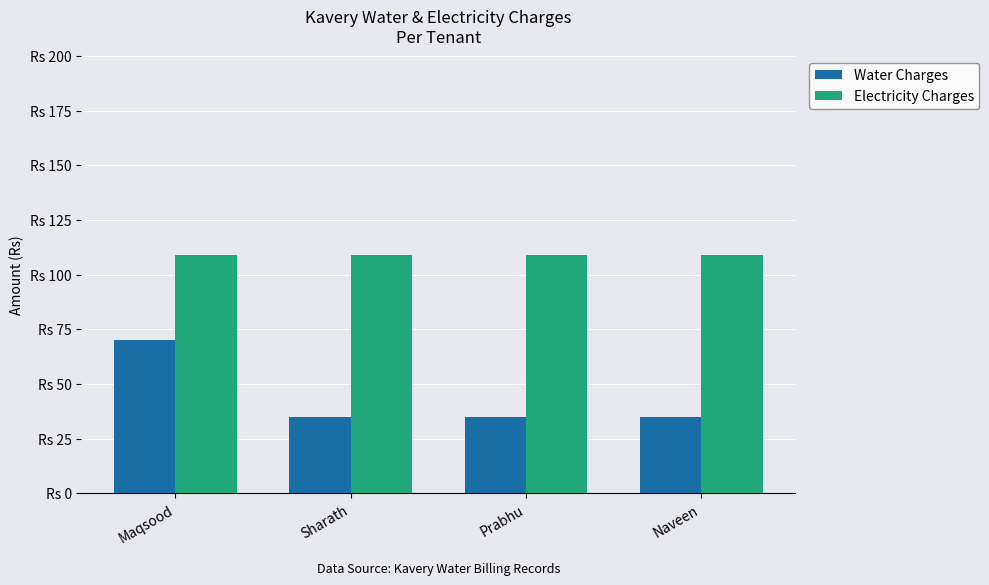

At Sharath, list the series in order from smallest to largest.

Water Charges, Electricity Charges